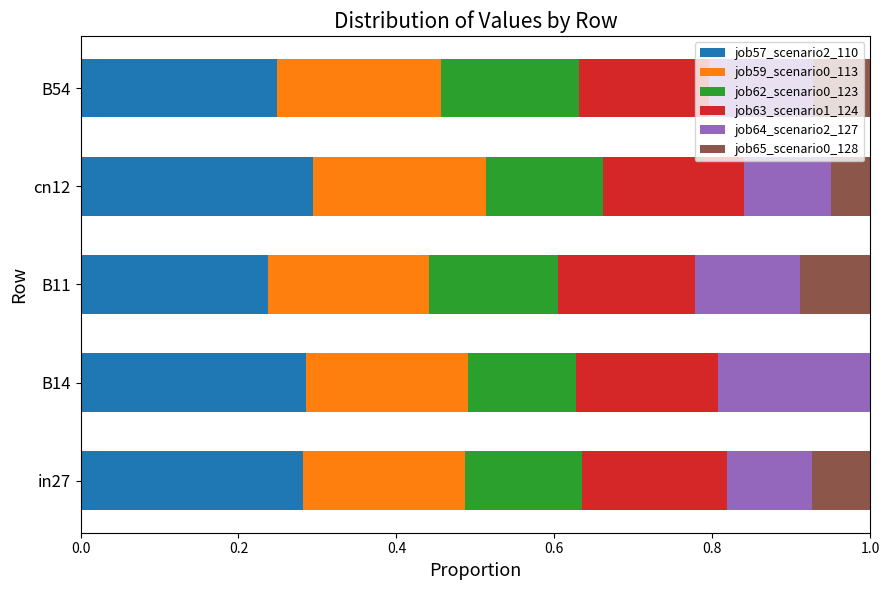

How many categories are shown in the chart?

5